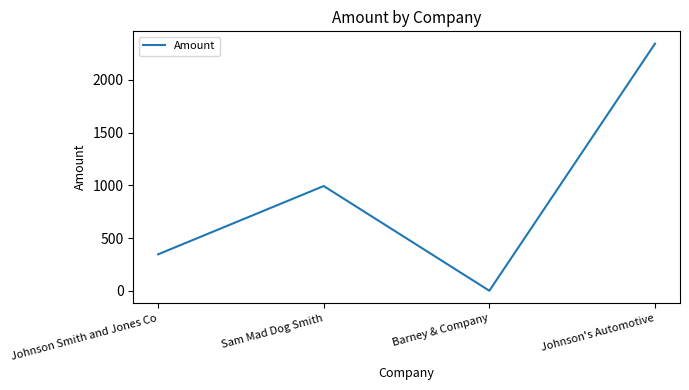

Where is the first local maximum?

Sam Mad Dog Smith